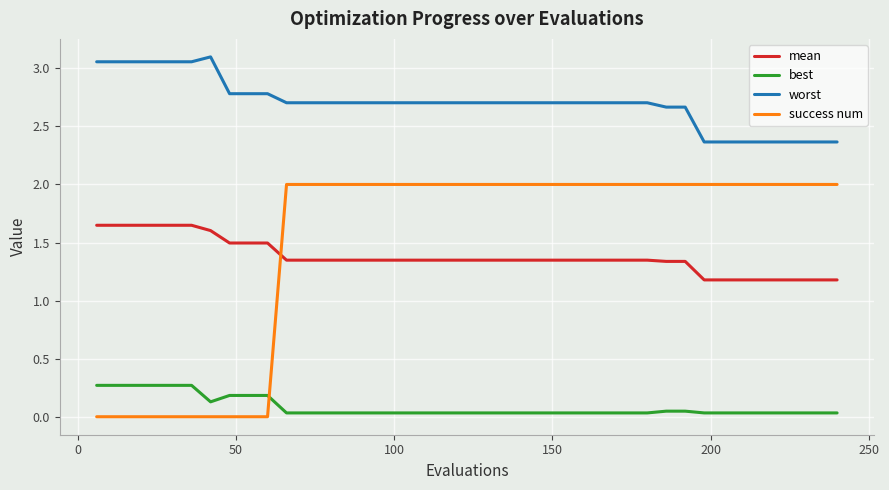

Which series has the largest range (max minus min)?

success num